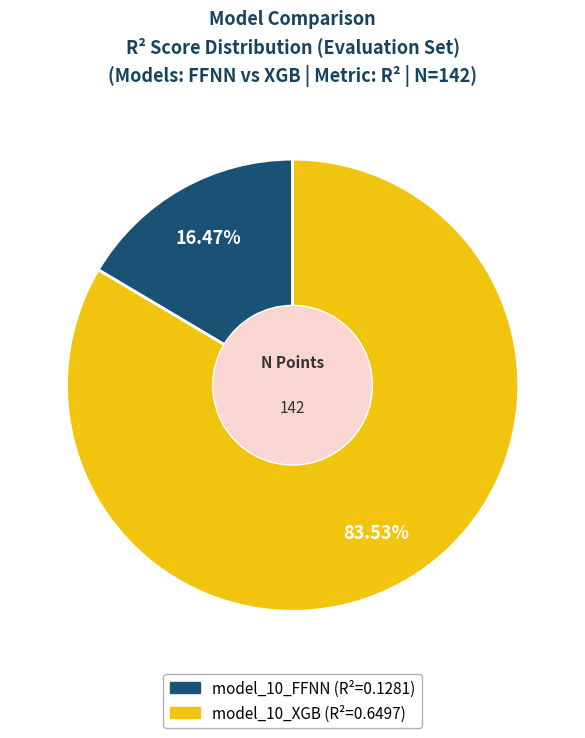

How much of the chart is everything except model_10_FFNN?

83.5%